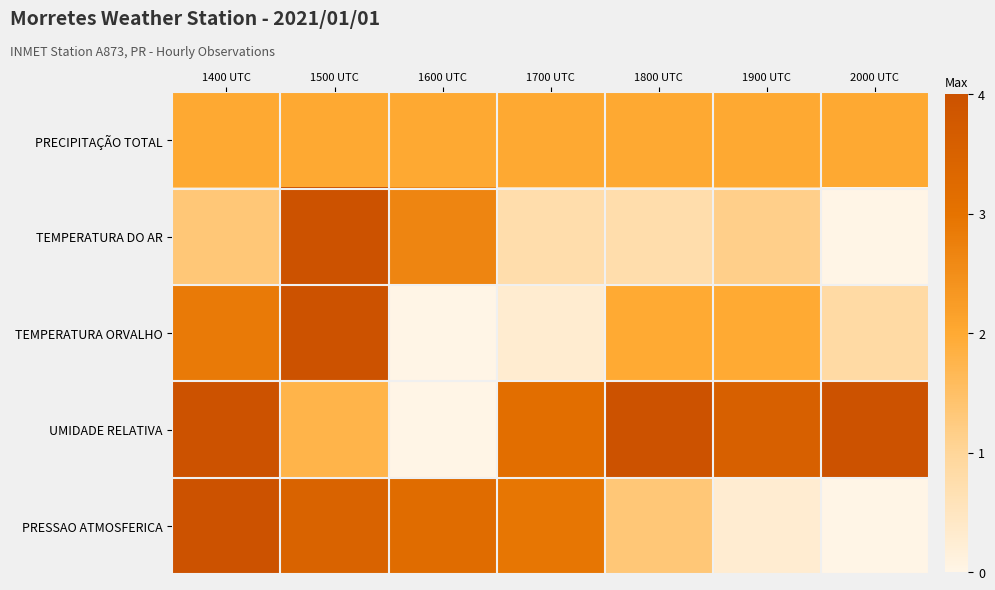

Reading left to right, what are all the values shown in this chart?

PRECIPITAÇÃO TOTAL: 1400 UTC=2.0	1500 UTC=2.0	1600 UTC=2.0	1700 UTC=2.0	1800 UTC=2.0	1900 UTC=2.0	2000 UTC=2.0
TEMPERATURA DO AR: 1400 UTC=1.3	1500 UTC=4.0	1600 UTC=2.7	1700 UTC=0.8	1800 UTC=0.8	1900 UTC=1.1	2000 UTC=0.0
TEMPERATURA ORVALHO: 1400 UTC=2.9	1500 UTC=4.0	1600 UTC=0.0	1700 UTC=0.3	1800 UTC=2.0	1900 UTC=2.0	2000 UTC=0.9
UMIDADE RELATIVA: 1400 UTC=4.0	1500 UTC=1.8	1600 UTC=0.0	1700 UTC=3.1	1800 UTC=4.0	1900 UTC=3.6	2000 UTC=4.0
PRESSAO ATMOSFERICA: 1400 UTC=4.0	1500 UTC=3.5	1600 UTC=3.2	1700 UTC=2.9	1800 UTC=1.3	1900 UTC=0.3	2000 UTC=0.0